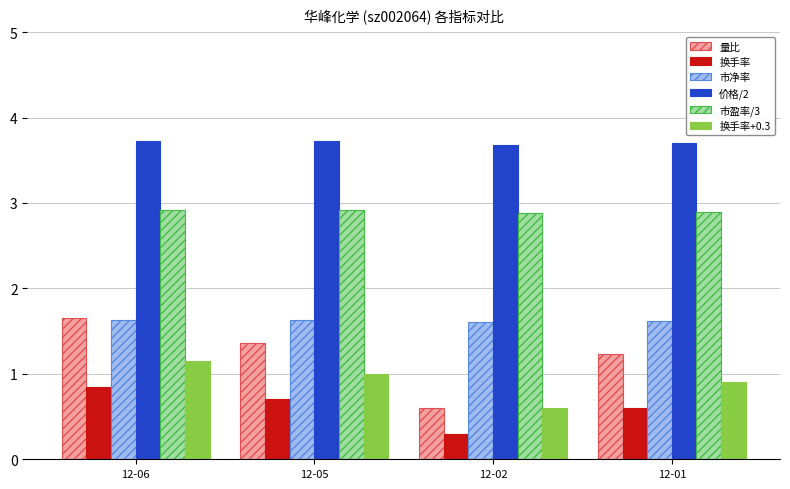

What is the maximum value shown in the chart?

3.7